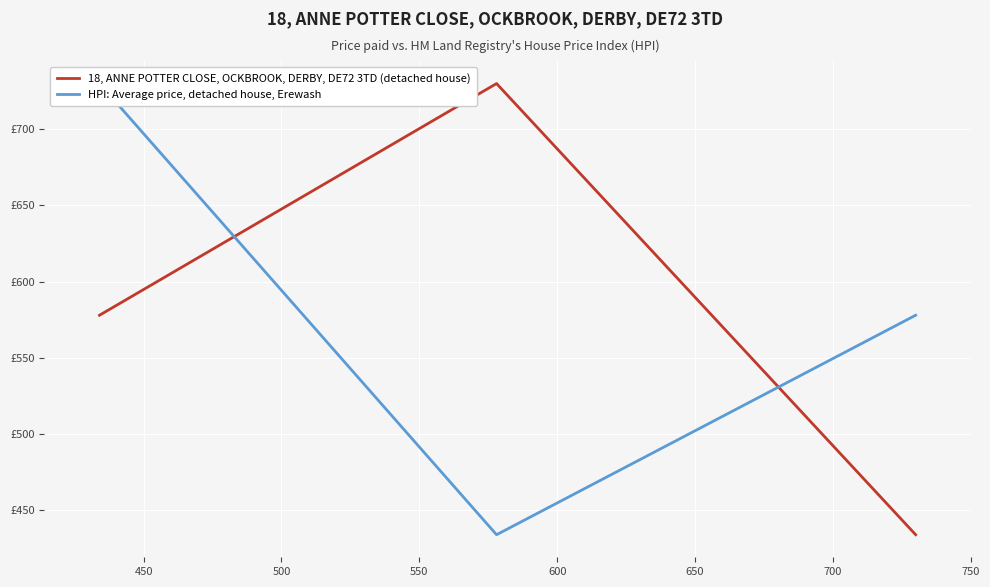

Which series has the widest spread of values?

18, ANNE POTTER CLOSE, OCKBROOK, DERBY, DE72 3TD (detached house)